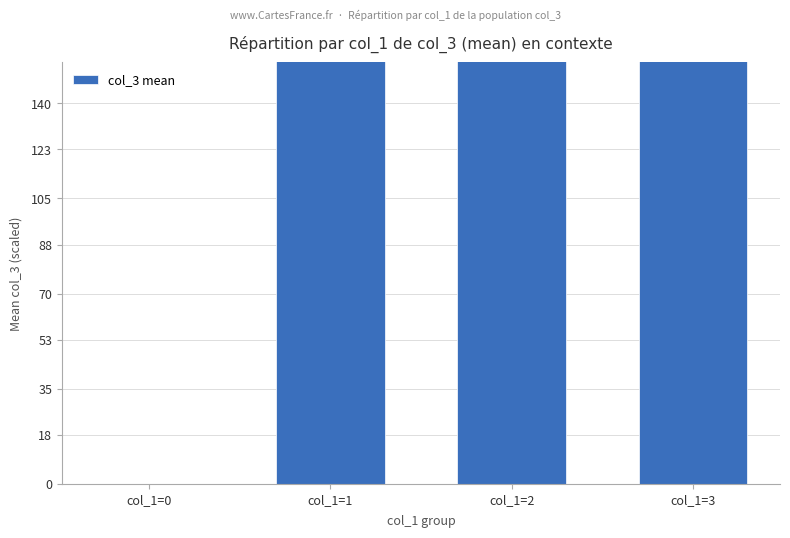

What is the change in value from col_1=0 to col_1=1?

+3043.8